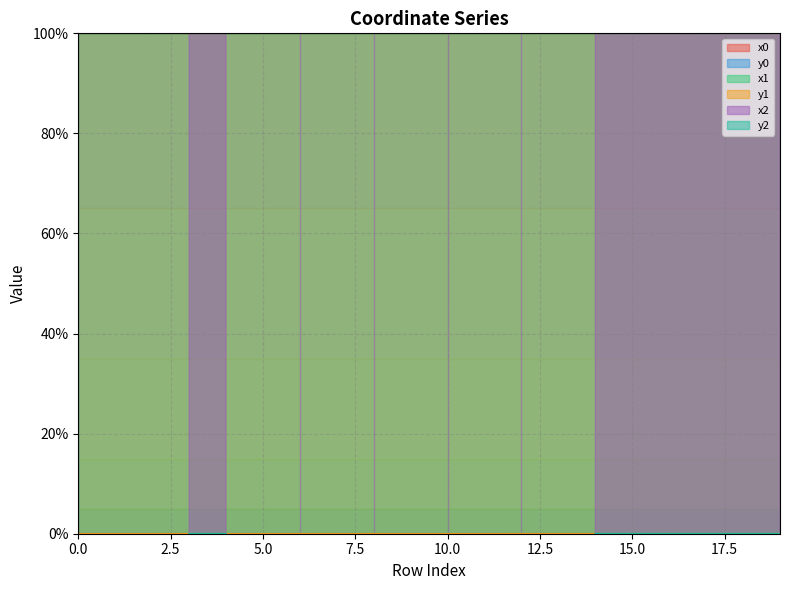

What is the spread (max minus min) of values at 11?

100.0